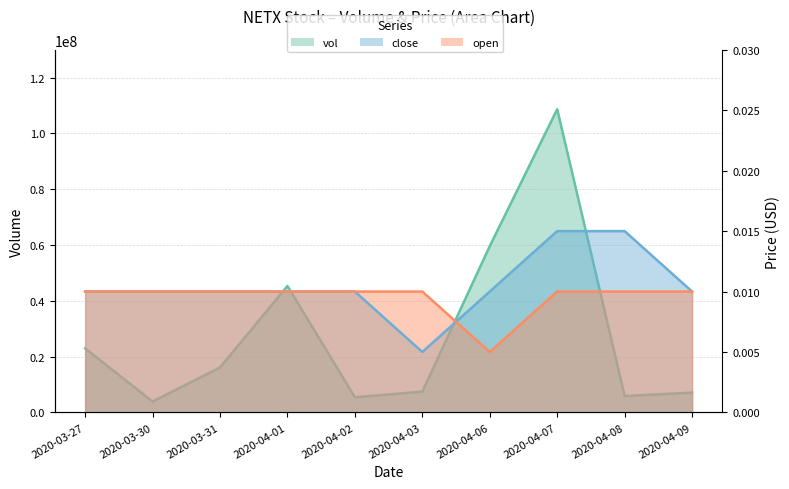

True or false: vol has a value of 5886000.0 at 2020-04-08.

True